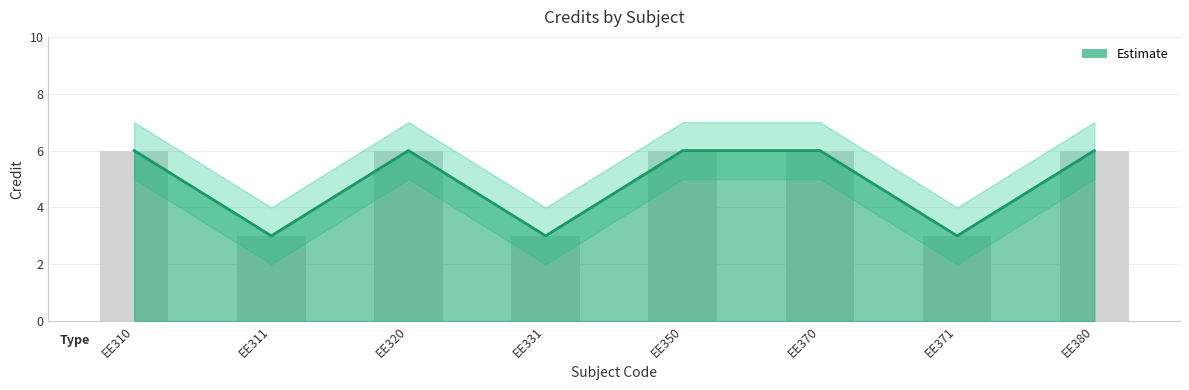

Approximately how many times larger is the value at EE310 compared to EE370?

1.0